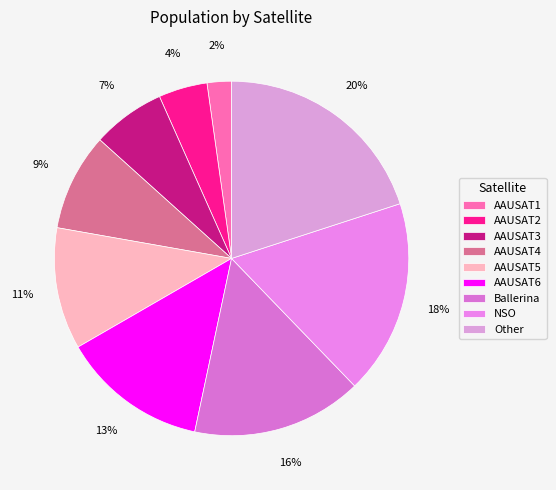

What is the largest slice in the pie chart?

Other